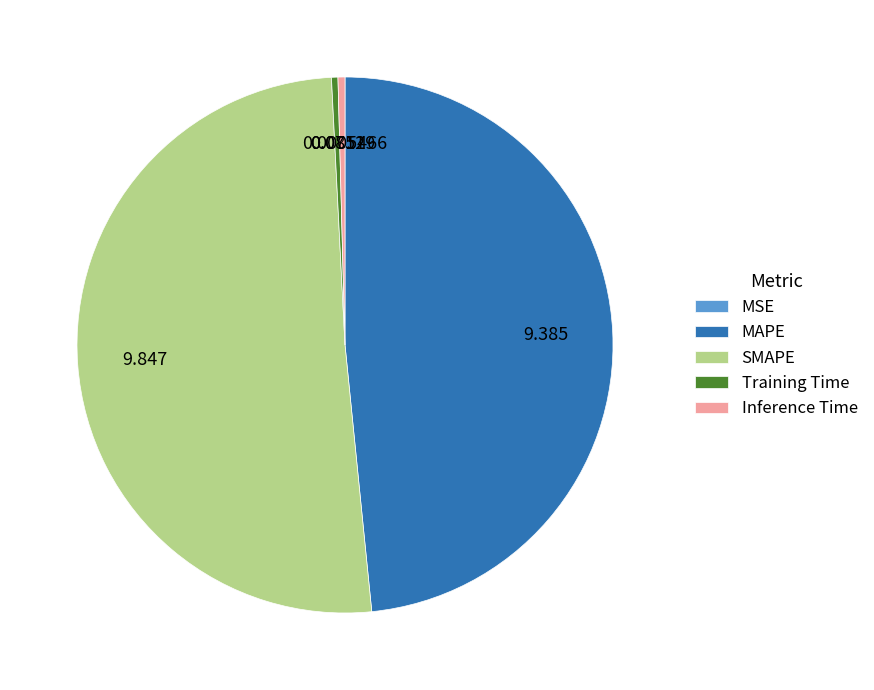

Between SMAPE and Inference Time, which is larger?

SMAPE